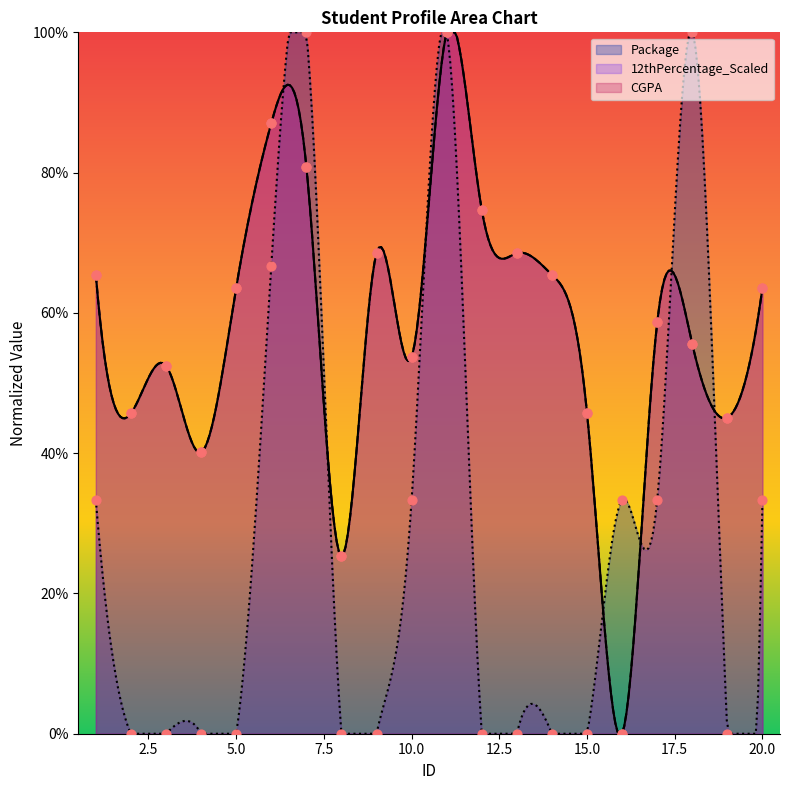

Which series reaches the maximum Y coordinate?

CGPA